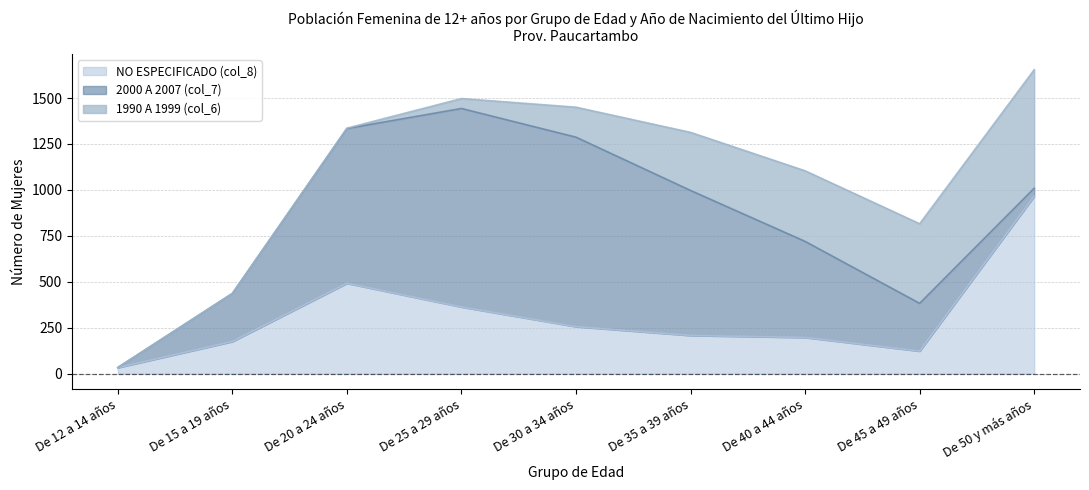

Between which two adjacent categories do 1990 A 1999 (col_6) and 2000 A 2007 (col_7) first intersect?

De 40 a 44 años and De 45 a 49 años